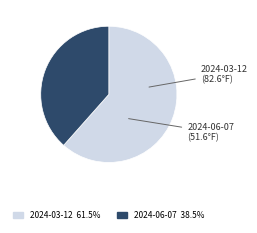

Count the number of slices in the pie.

2